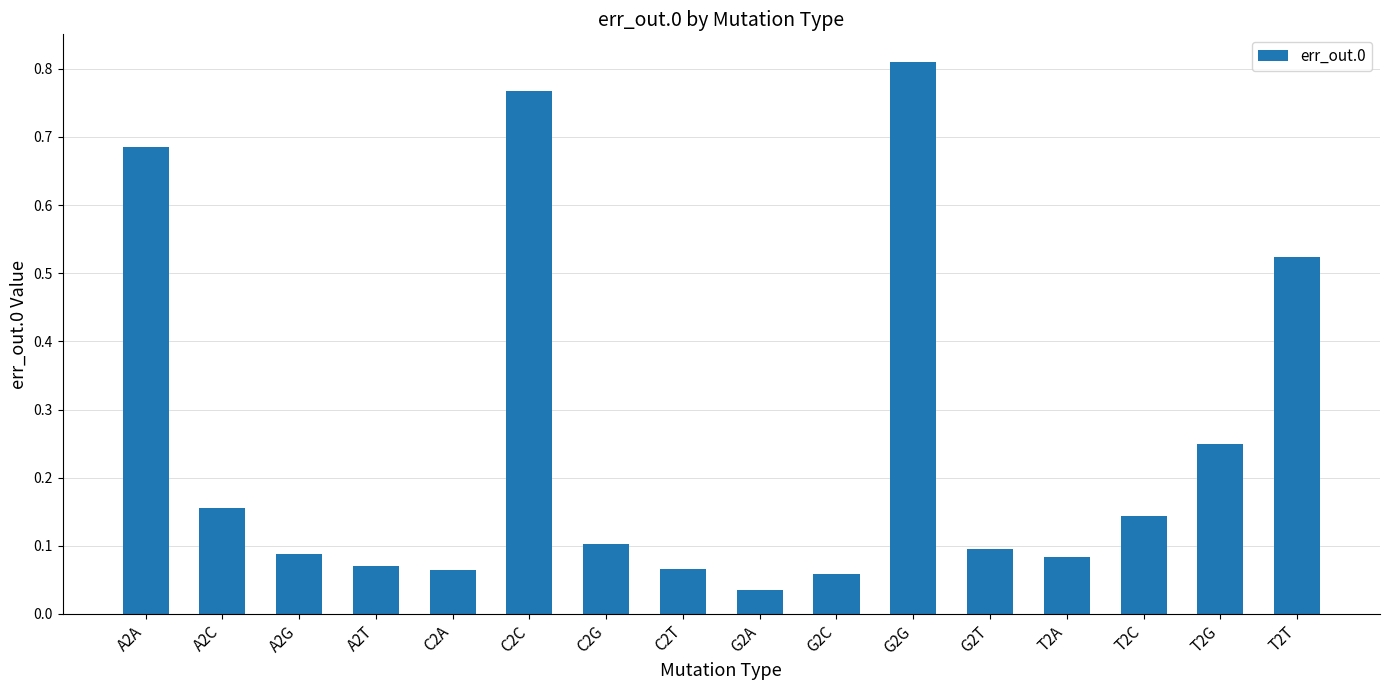

At which label is the value closest to 0?

G2A